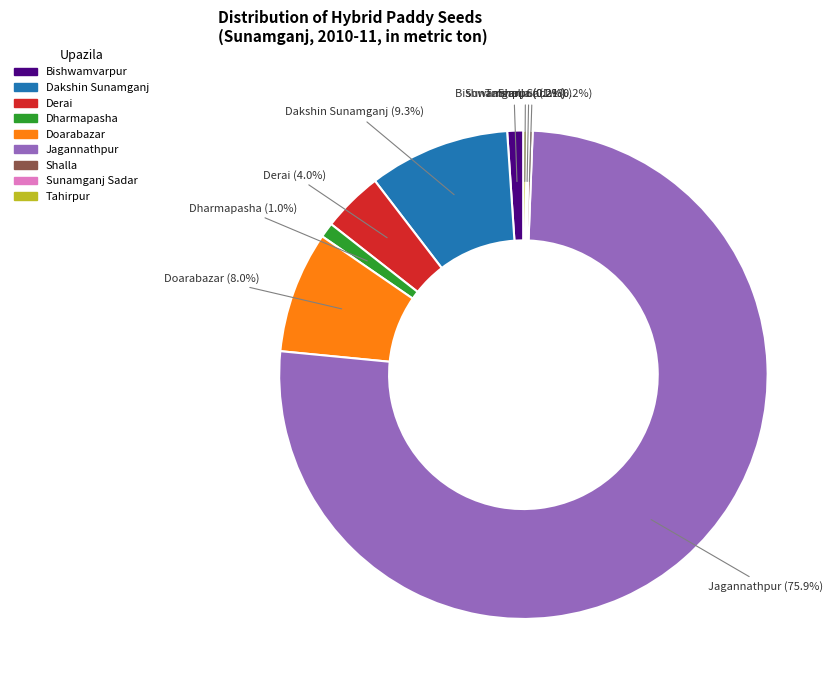

Is it true that Derai is 4% of the pie?

True